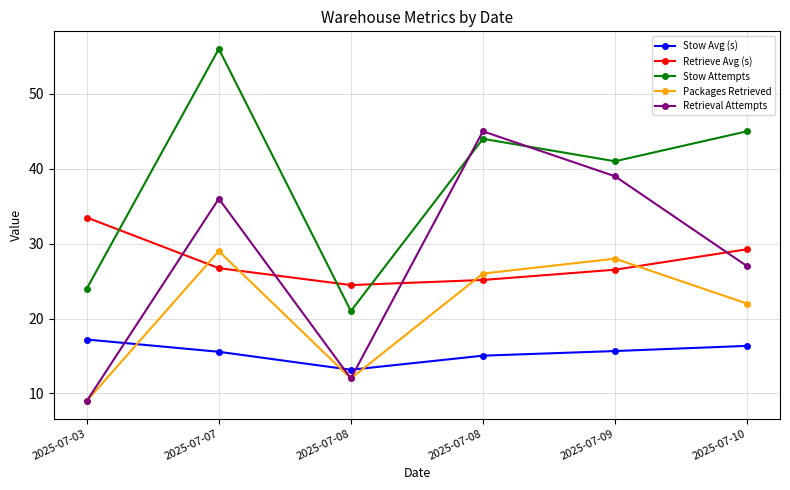

What is the difference between the second highest and minimum values in the Stow Avg (s) series?

3.2